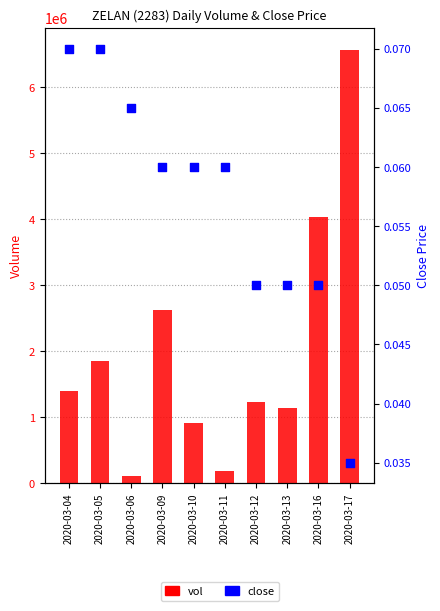

What are all the series names shown in the legend?

vol, close